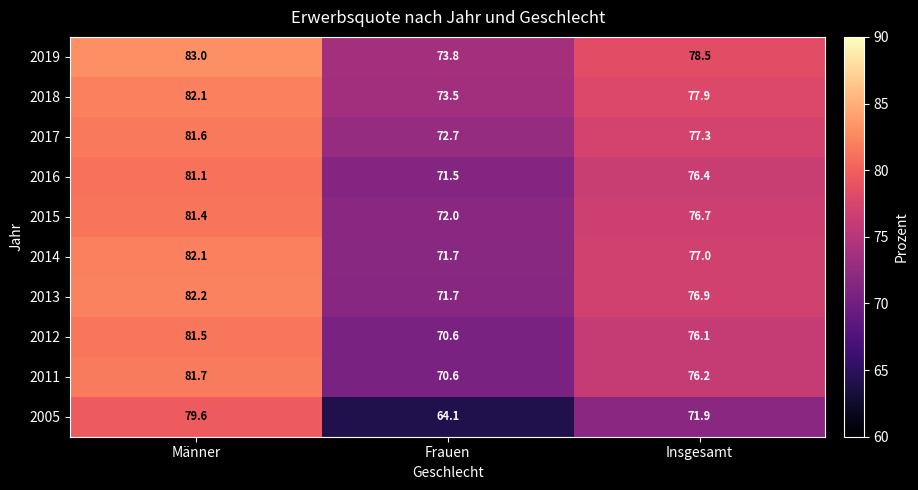

What is the average value of the 2012 series?

76.1